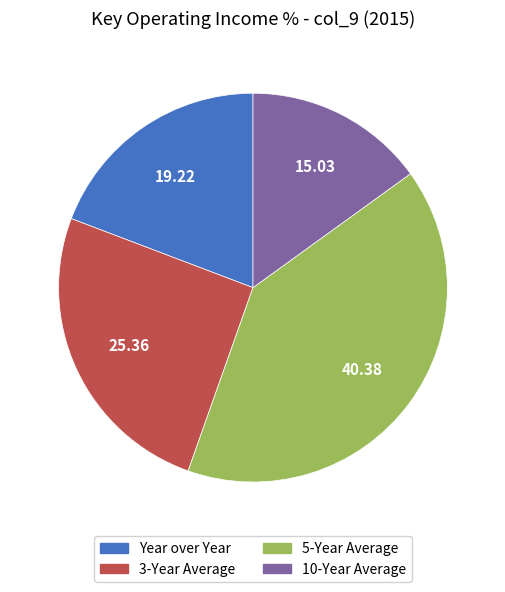

Between 10-Year Average and Year over Year, which is larger?

Year over Year